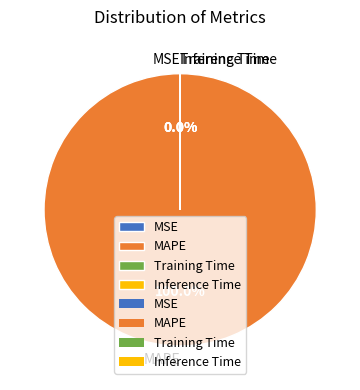

How many slices are in this pie chart?

4